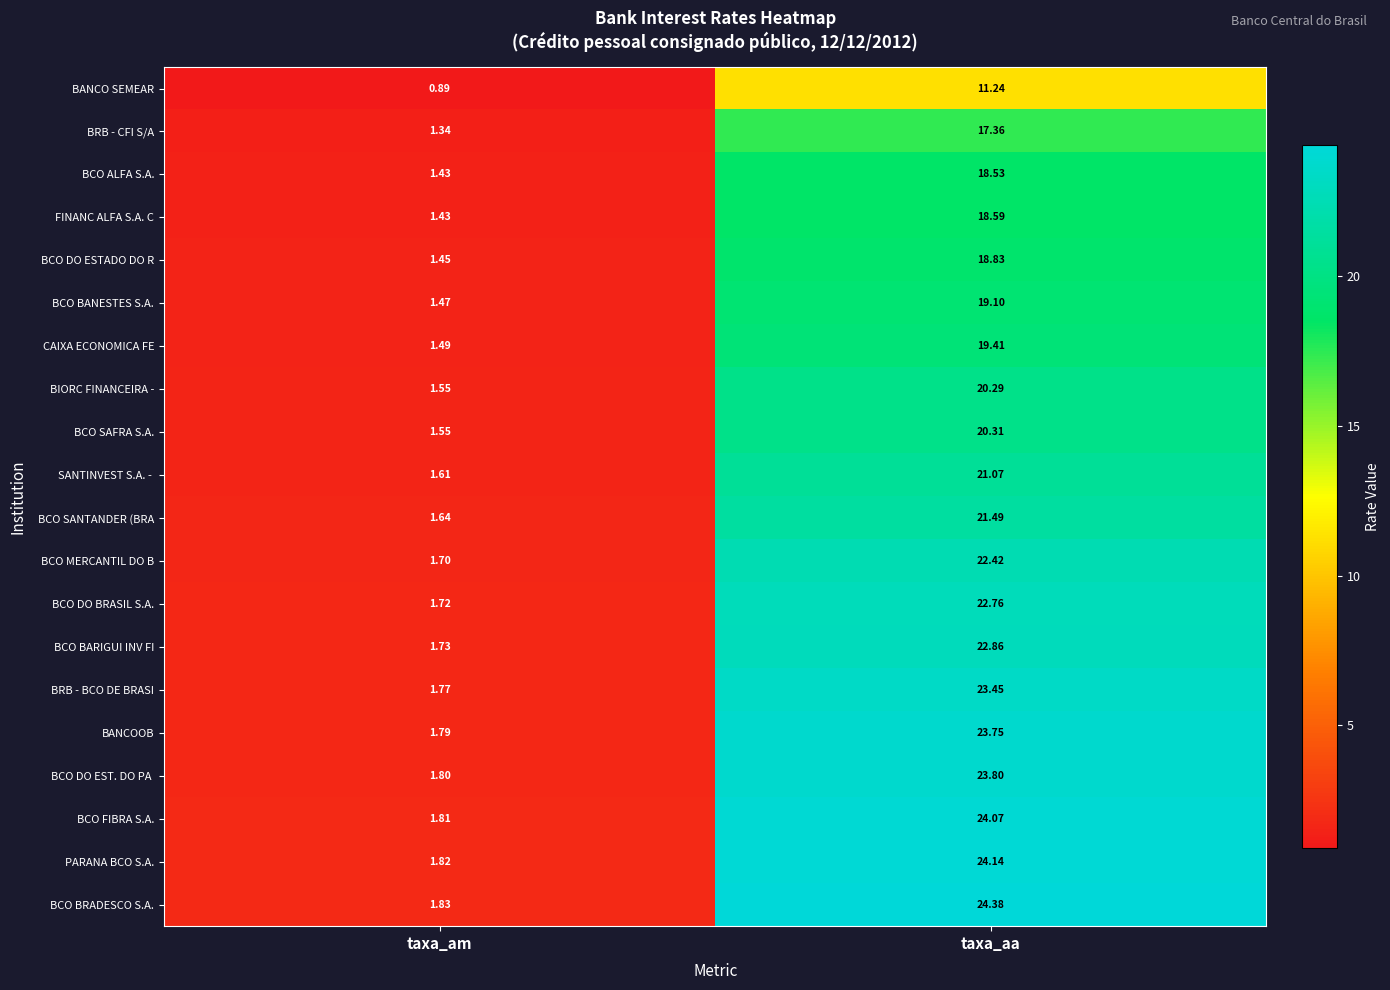

How many series are shown in this chart?

20